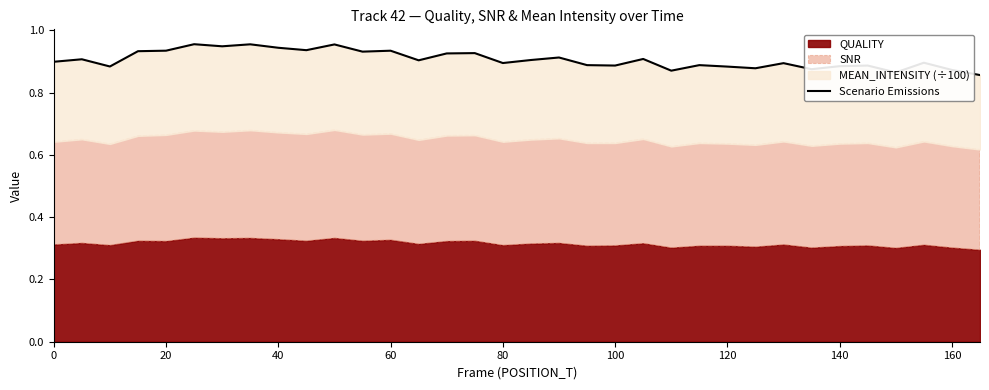

True or false: the data shows 0.4 at 20.

False